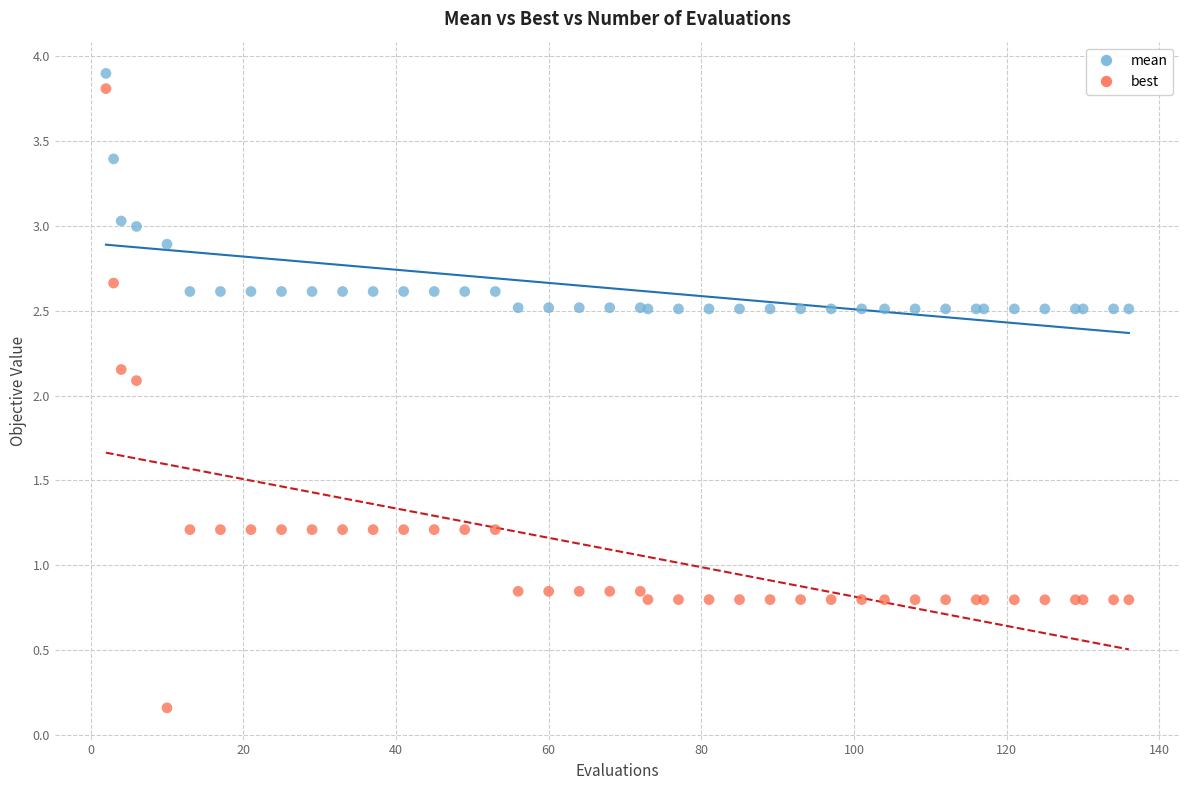

What are all the series names shown in the legend?

mean, best